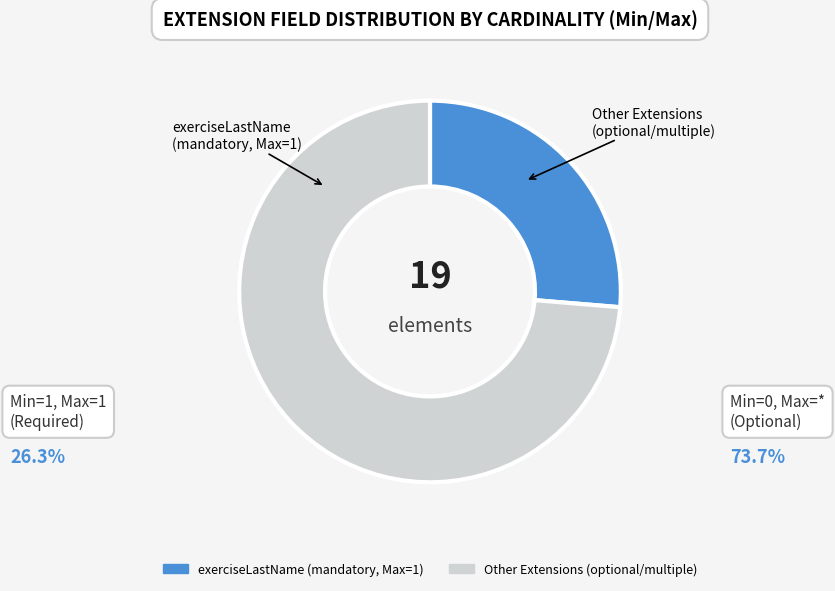

Does any single category account for the majority?

Yes